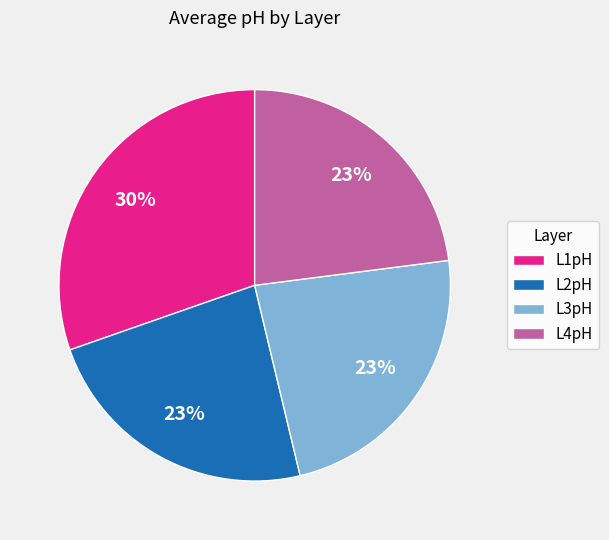

Approximately how many times larger is the value at L3pH compared to L4pH?

1.0